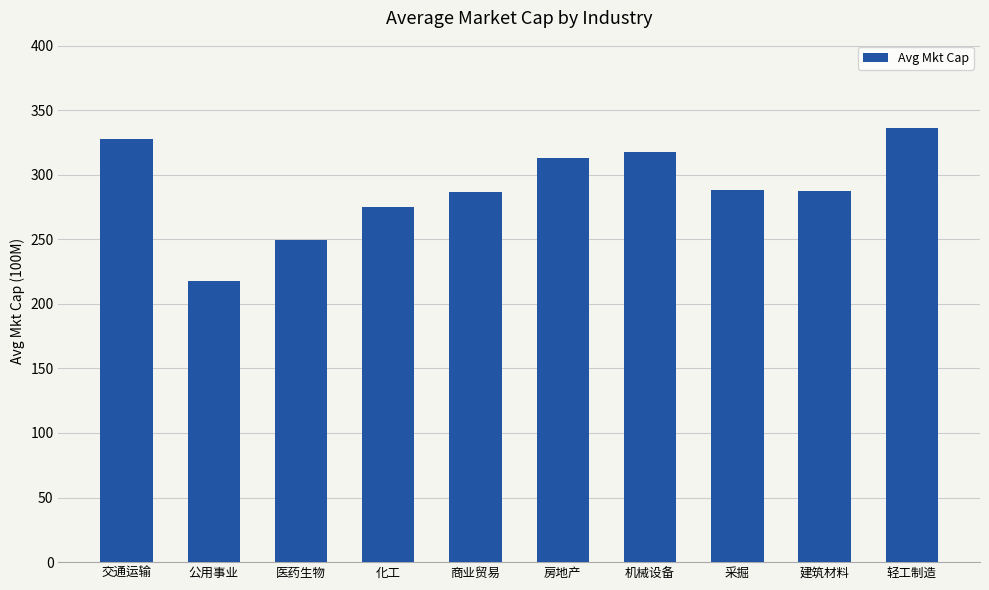

What is the value of the 9th bar from the left?

287.2